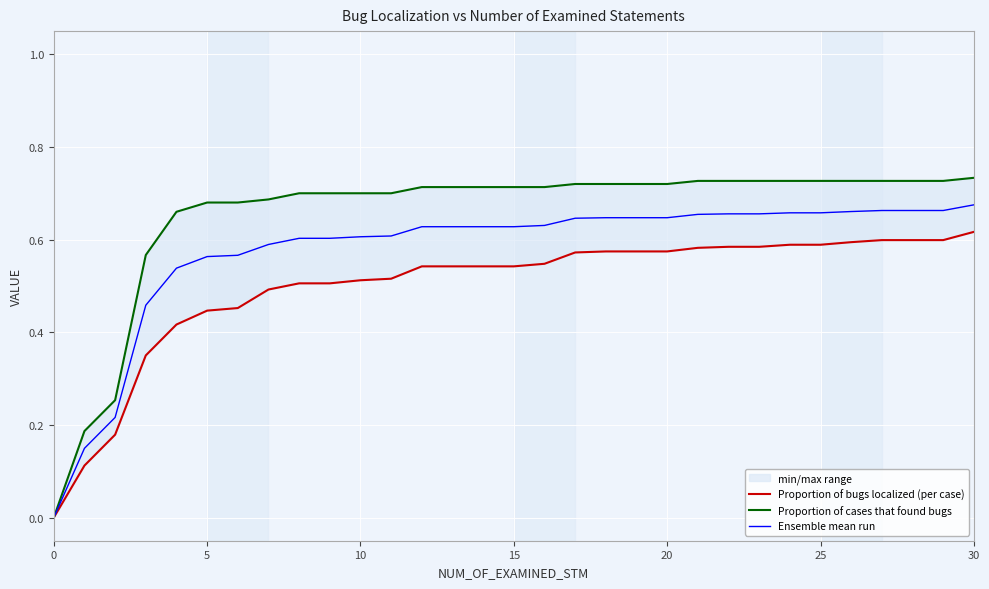

What is the greatest value displayed?

0.7